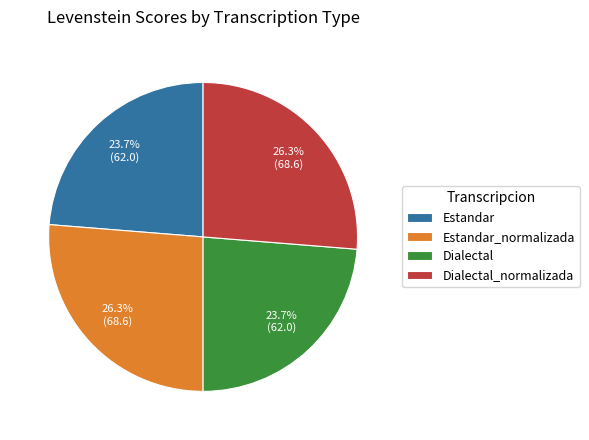

The Estandar slice represents 24% of the pie. True or false?

True